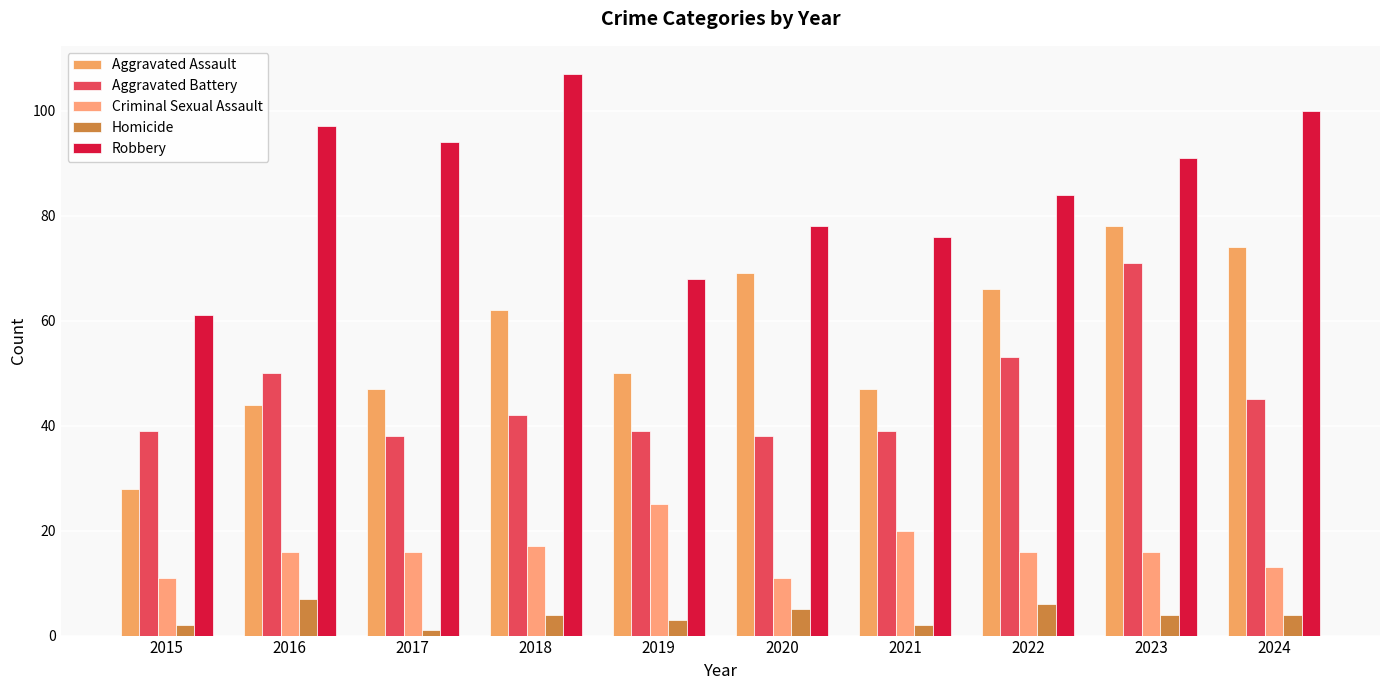

Read the Aggravated Assault value at 2022, to the nearest 5.

65